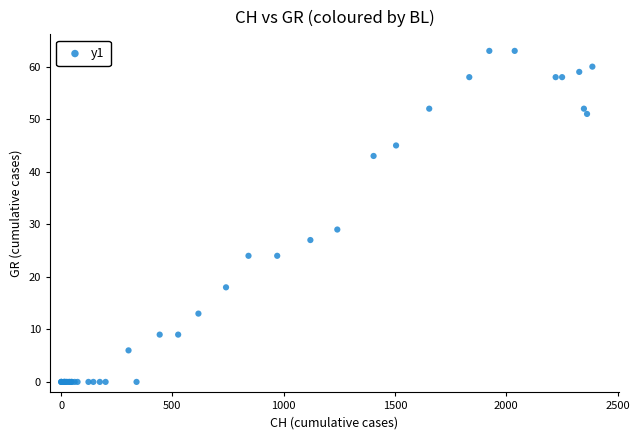

What Y value in the scatter plot is closest to 31?

29